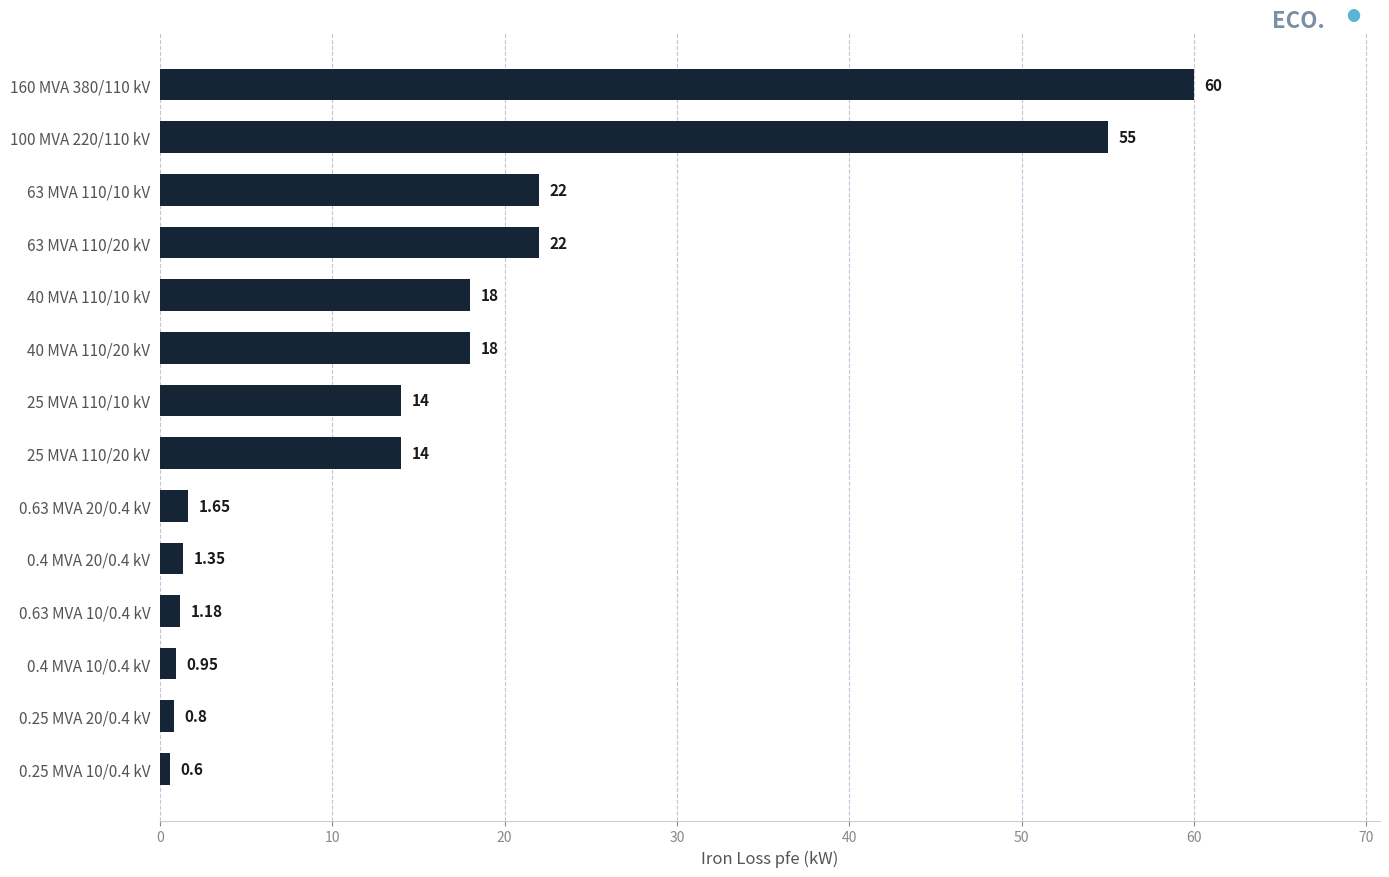

What is the sum of all values?

229.5